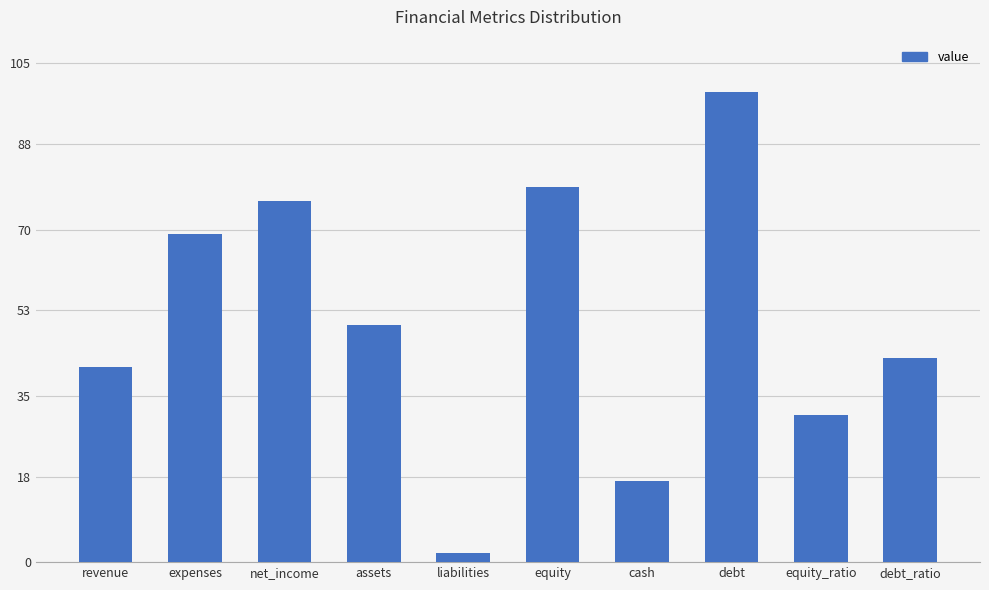

Which has a higher value, liabilities or expenses?

expenses